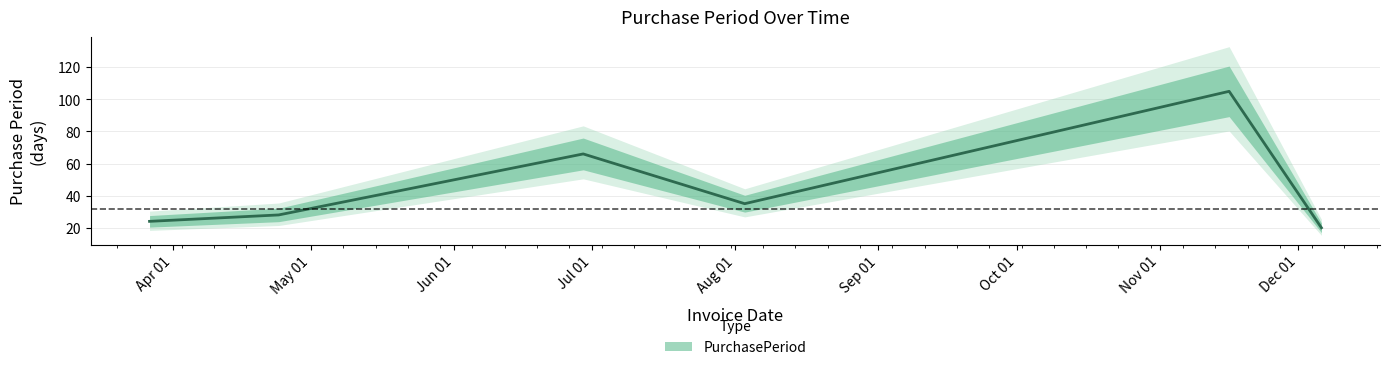

What is the minimum value shown in the chart?

20